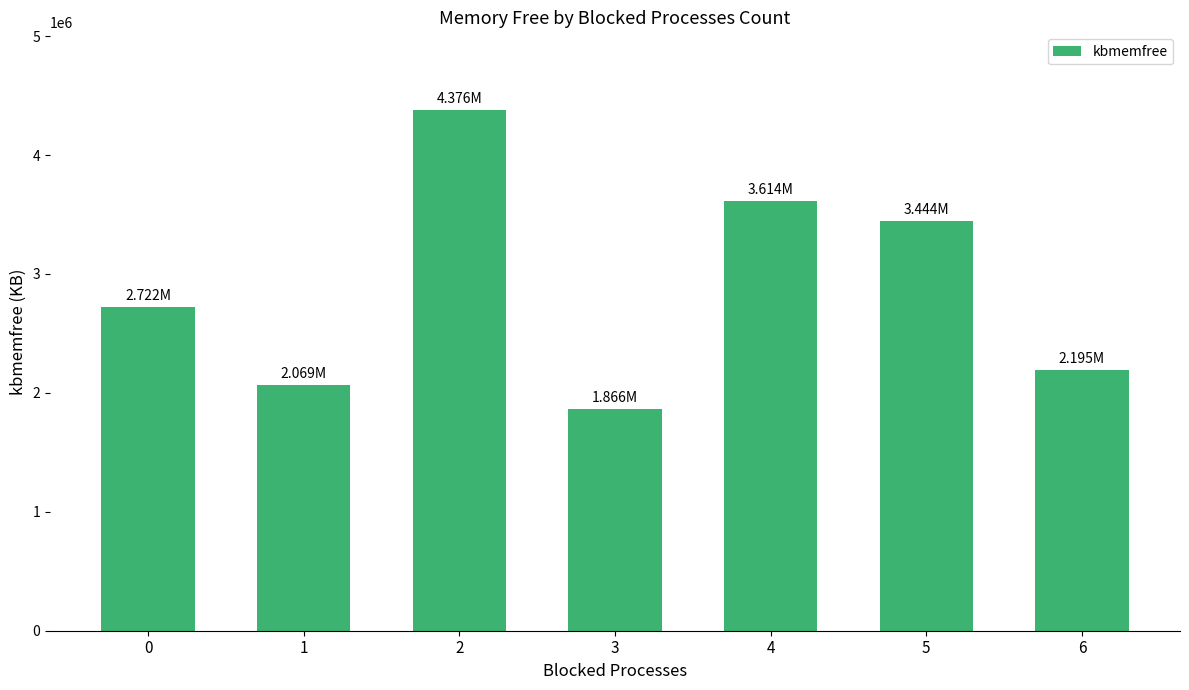

What is the sum of the values at 1 and 5?

5512896